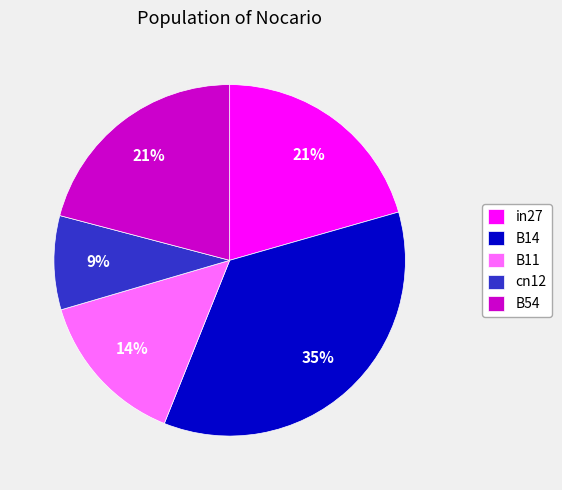

To the nearest percent, what is the average slice percentage?

20%